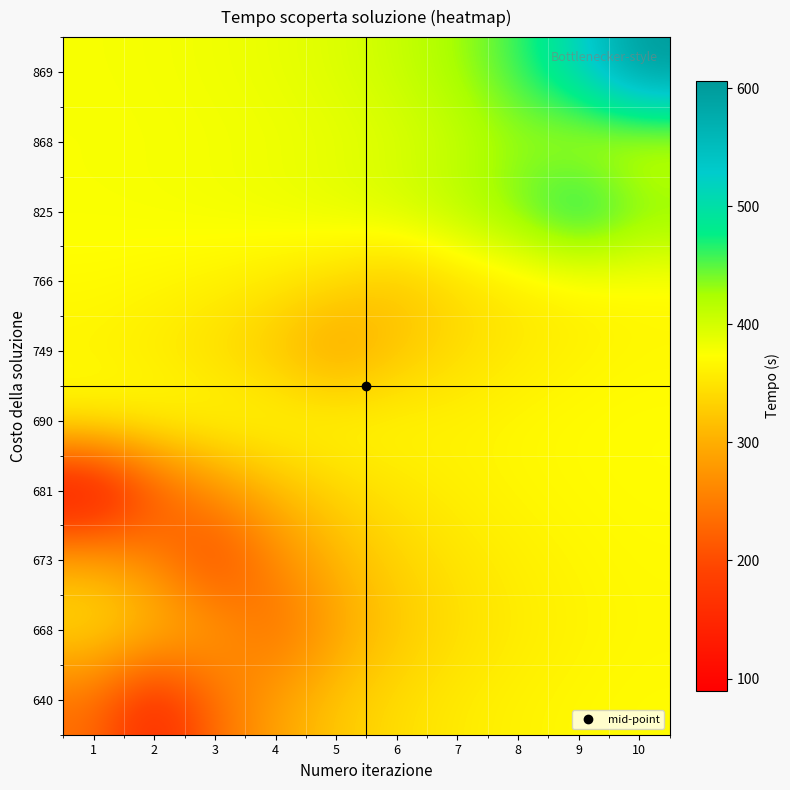

Count the number of categories in the chart.

10